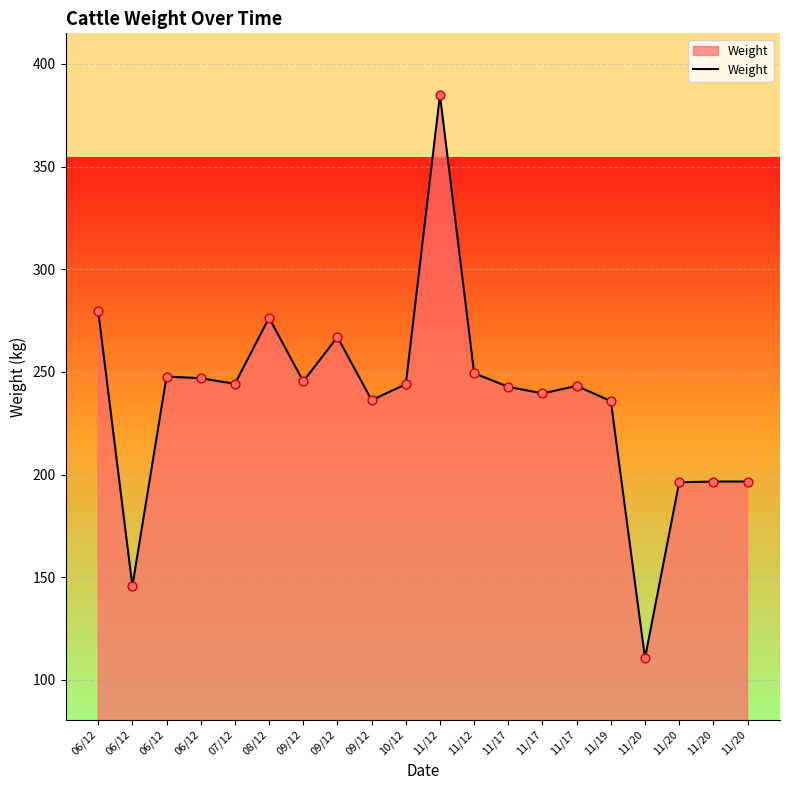

Between 11/17 and 09/12, which is larger?

09/12